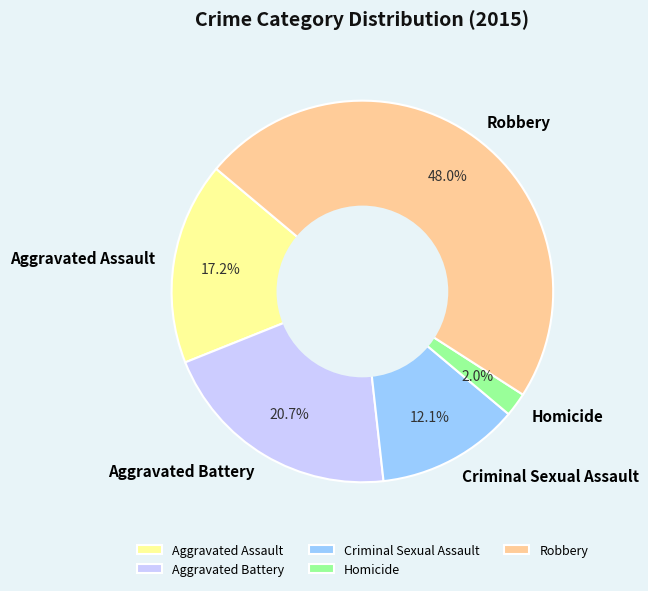

What is the ratio of the value at Homicide to the value at Aggravated Assault?

0.1